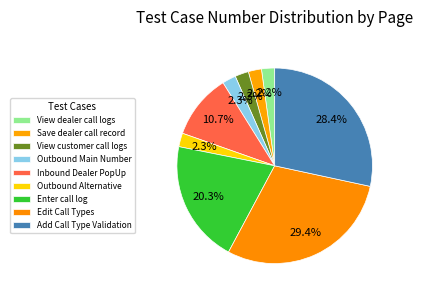

How many slices are in this pie chart?

9